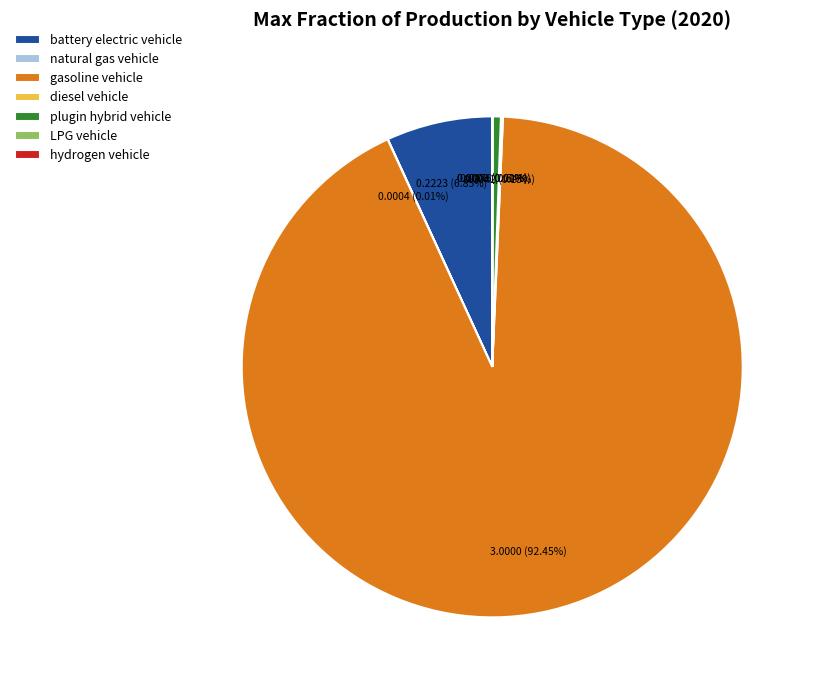

What percentage is the gasoline vehicle slice, to the nearest percent?

92%